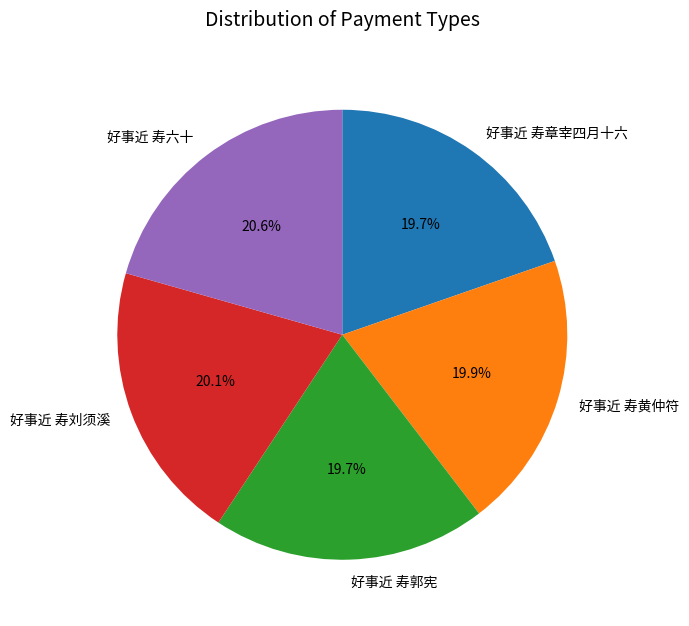

Is it true that 好事近 寿章宰四月十六 is 6% of the pie?

False